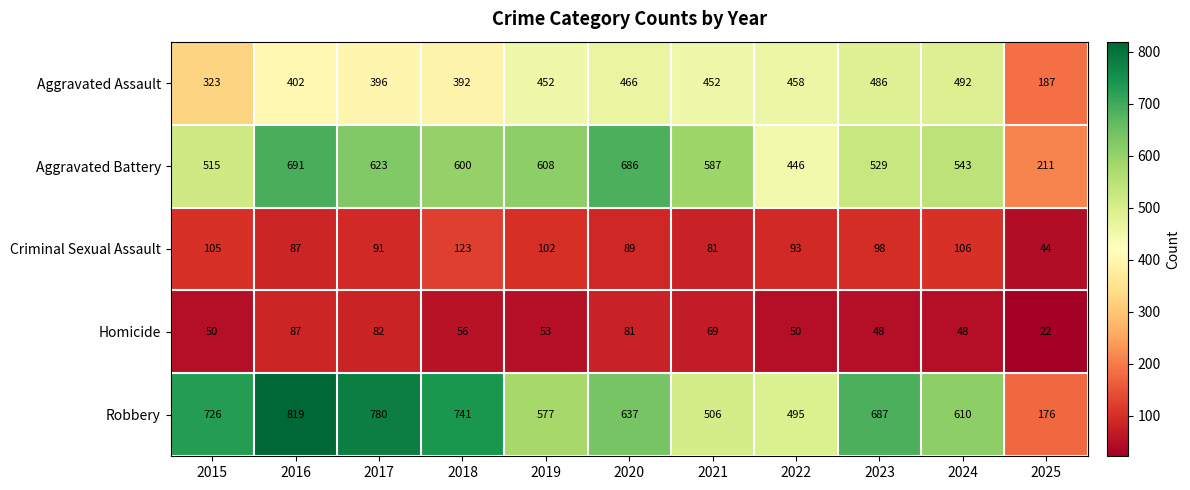

What is the maximum value for Aggravated Battery?

691